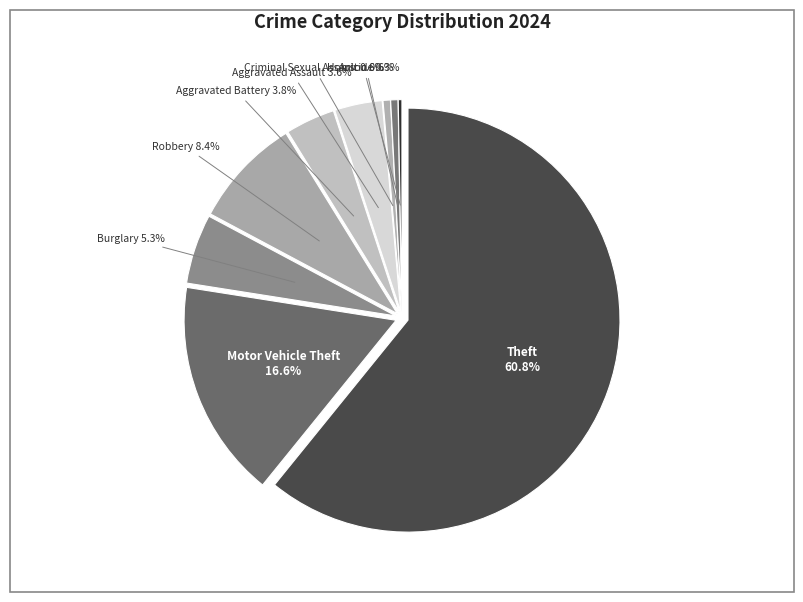

True or false: Aggravated Battery accounts for 18% of the total.

False